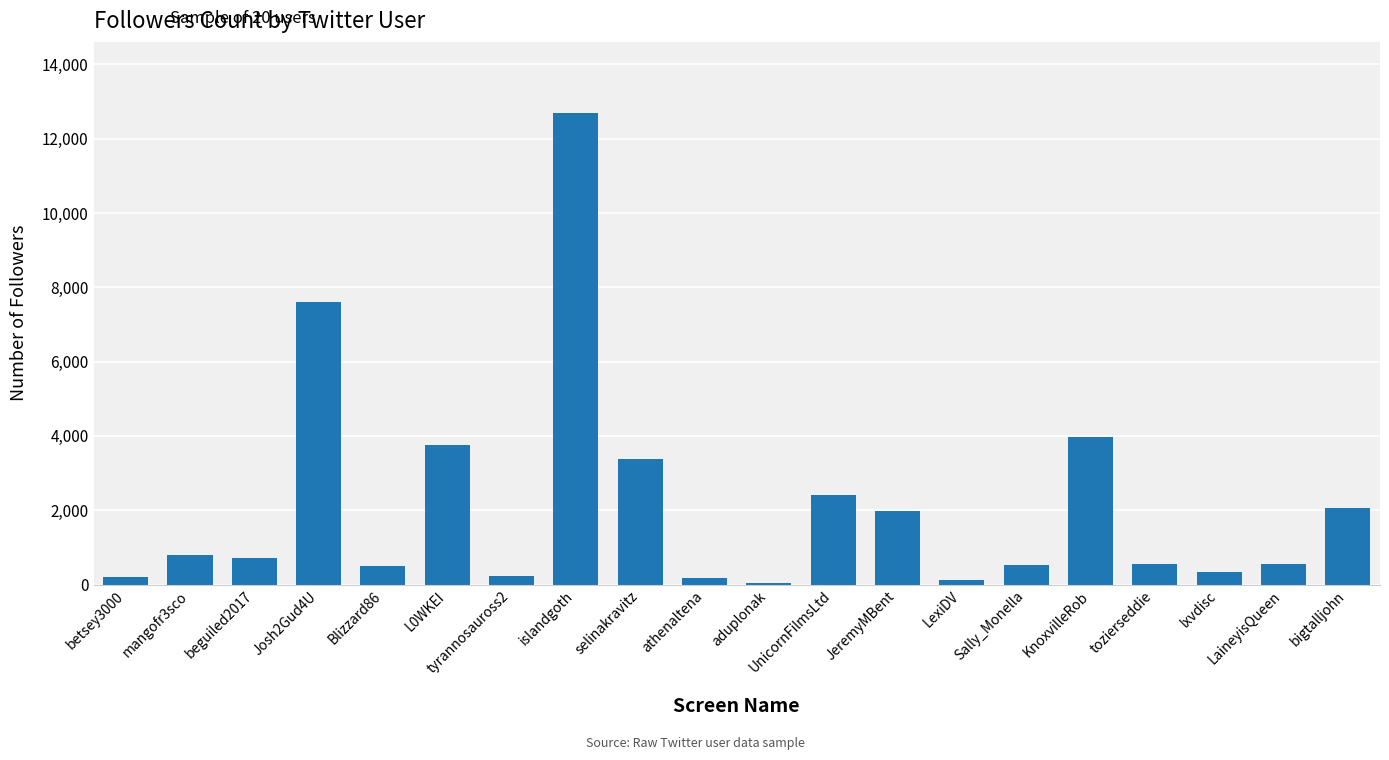

What is the sum of the values at KnoxvilleRob and UnicornFilmsLtd?

6380